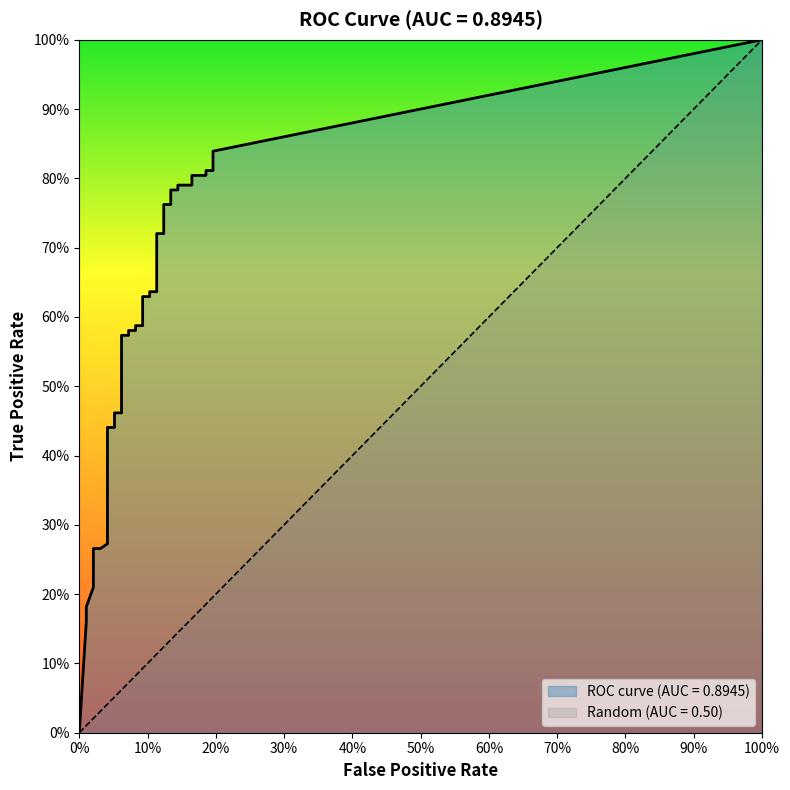

What is the total value across all series at 22?

0.7